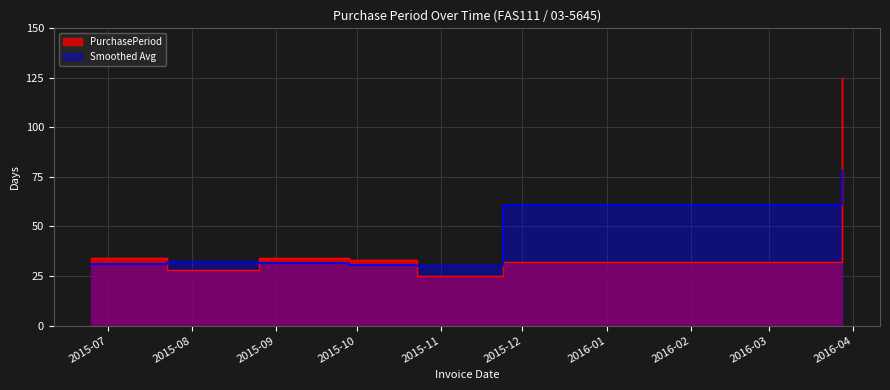

Approximately how many times larger is the value at 2016-03-28 compared to 2015-08-26?

3.7